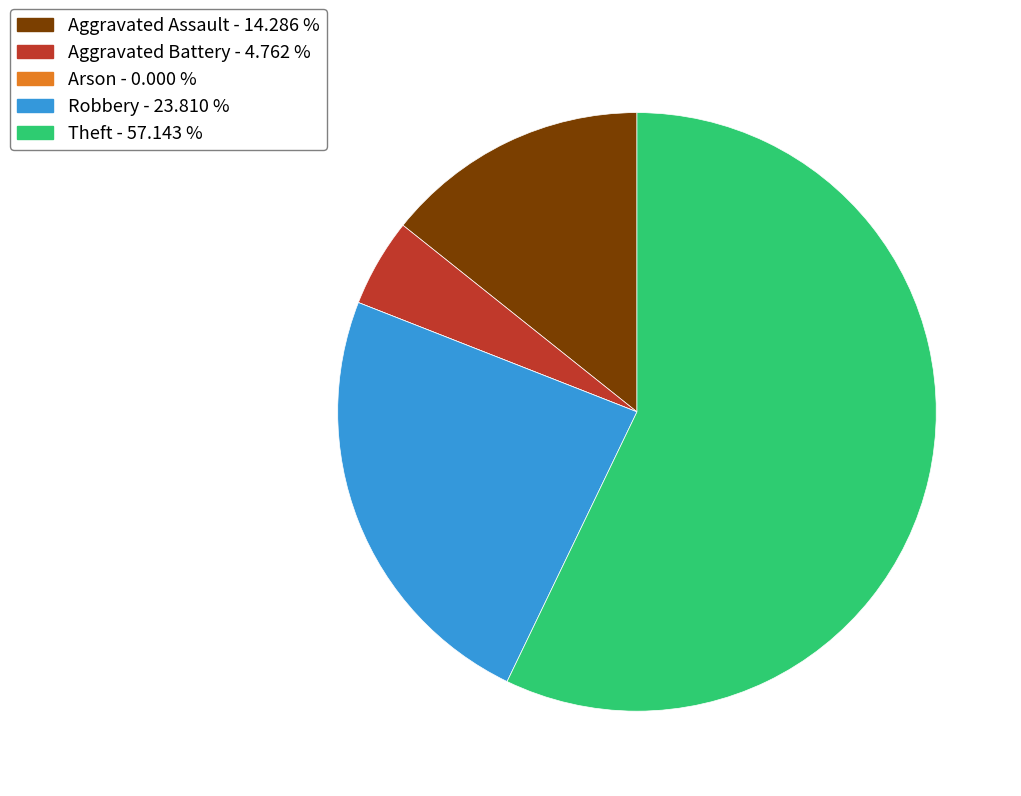

The Robbery slice represents 24% of the pie. True or false?

True